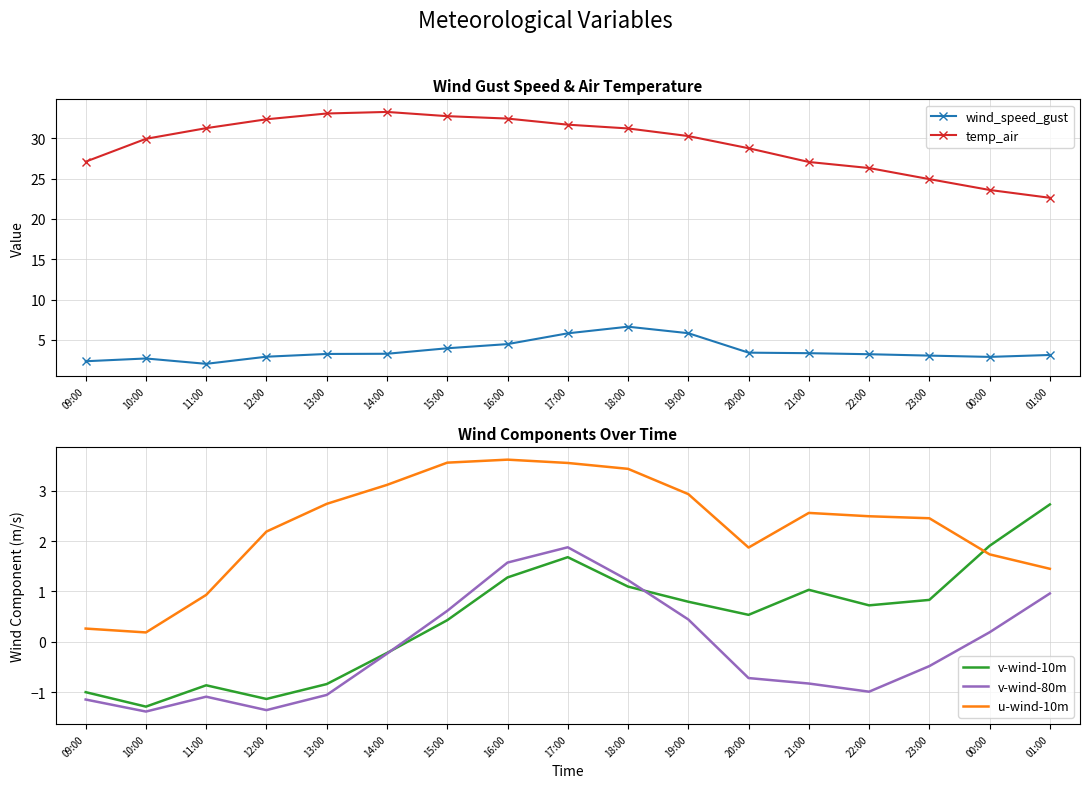

How many values in the u-wind-10m series exceed 2?

11